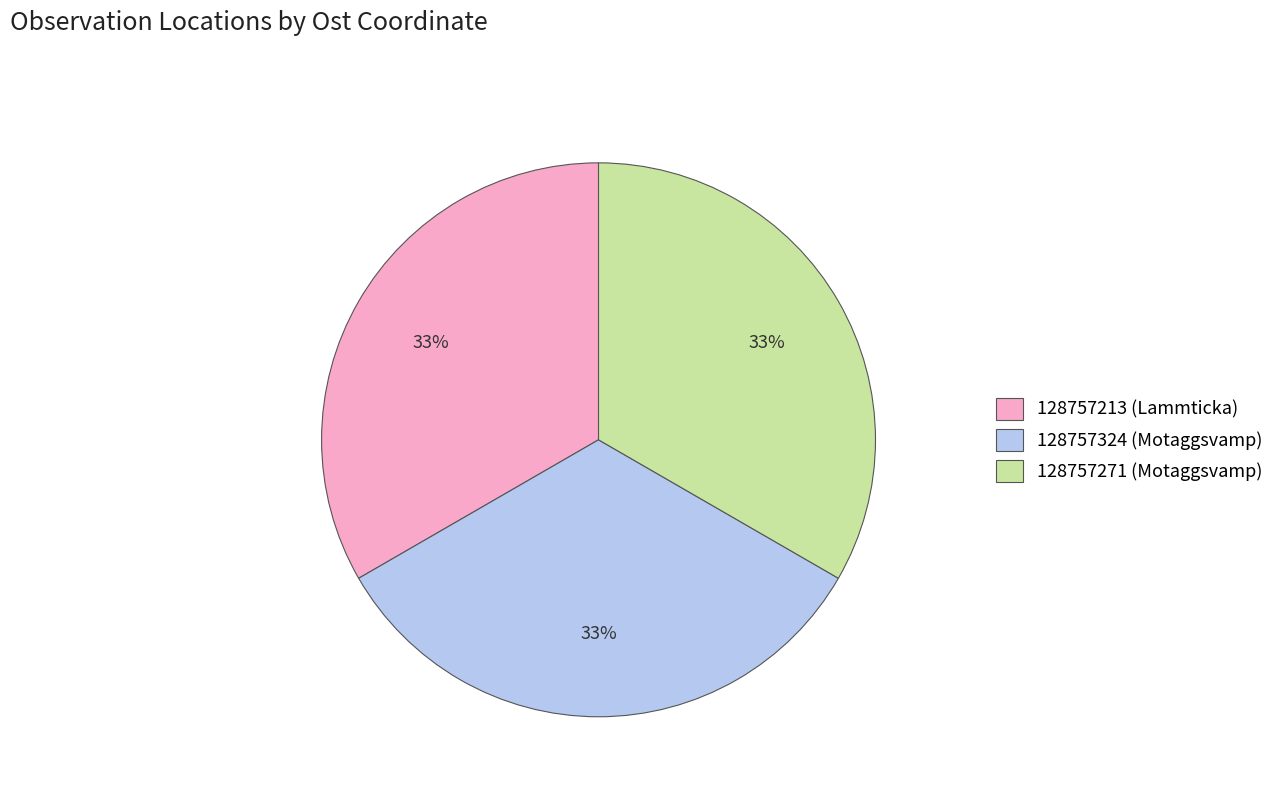

To the nearest percent, what percentage of the pie is 128757271 (Motaggsvamp)?

33%